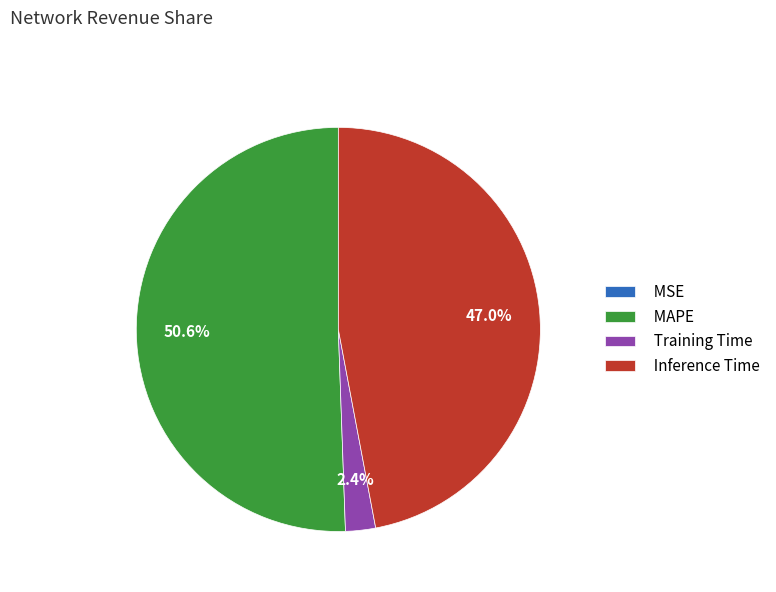

True or false: Training Time accounts for 2% of the total.

True